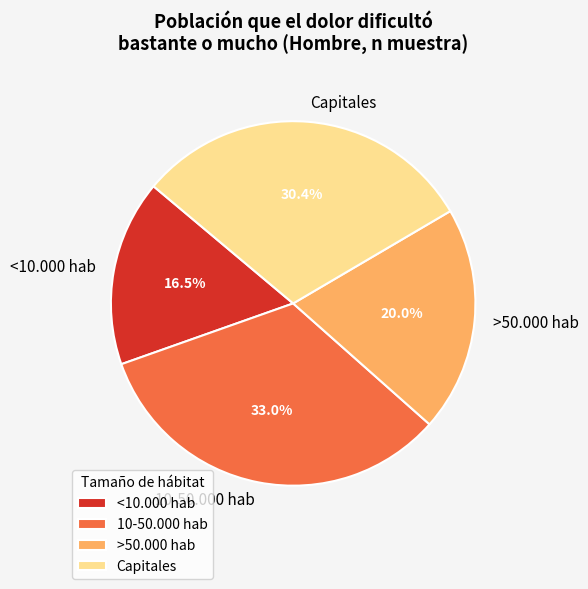

Between >50.000 hab and Capitales, which is larger?

Capitales